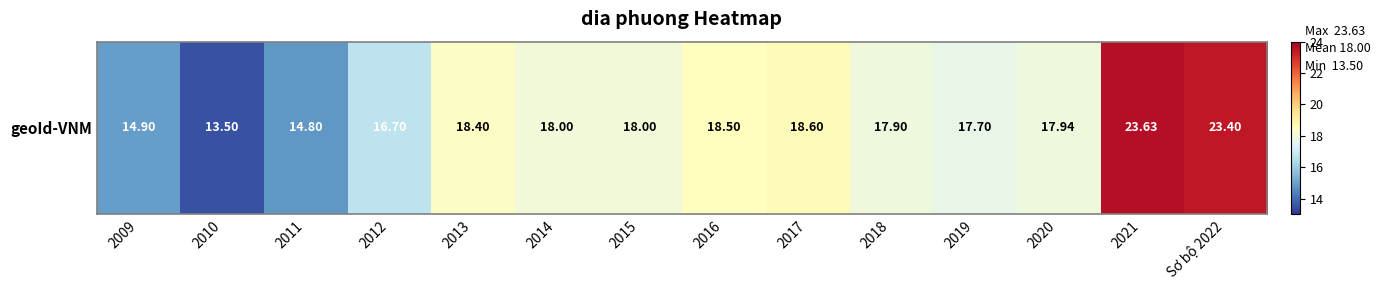

How many data points are less than 18?

7